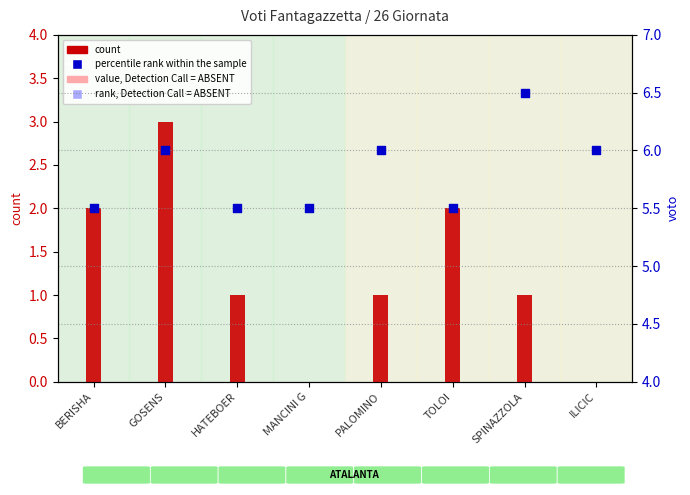

At how many categories does at least one series exceed 1?

8